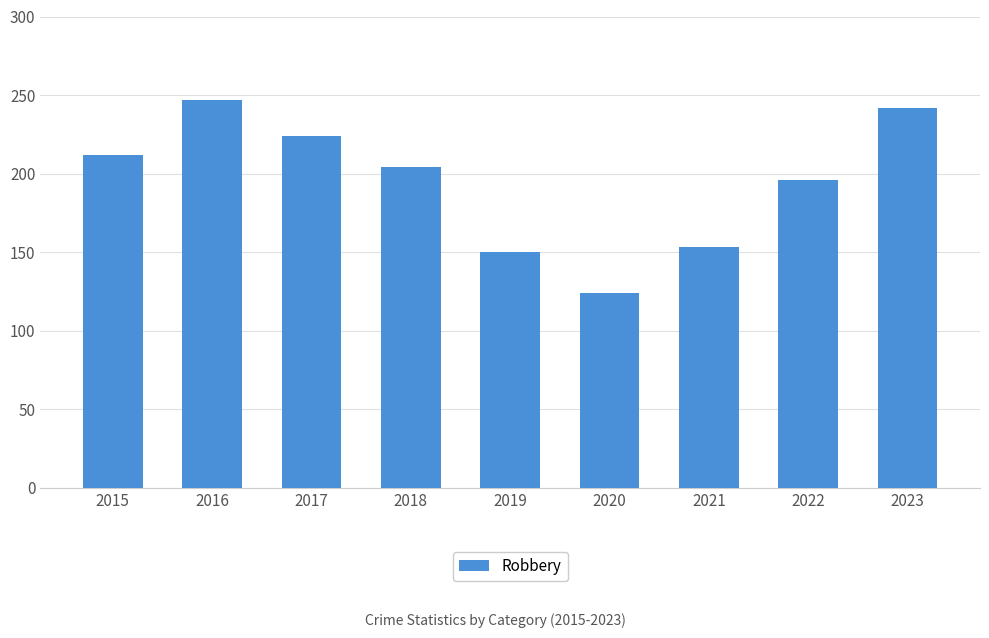

Reading left to right, list all the values displayed in this chart.

2015=212	2016=247	2017=224	2018=204	2019=150	2020=124	2021=153	2022=196	2023=242